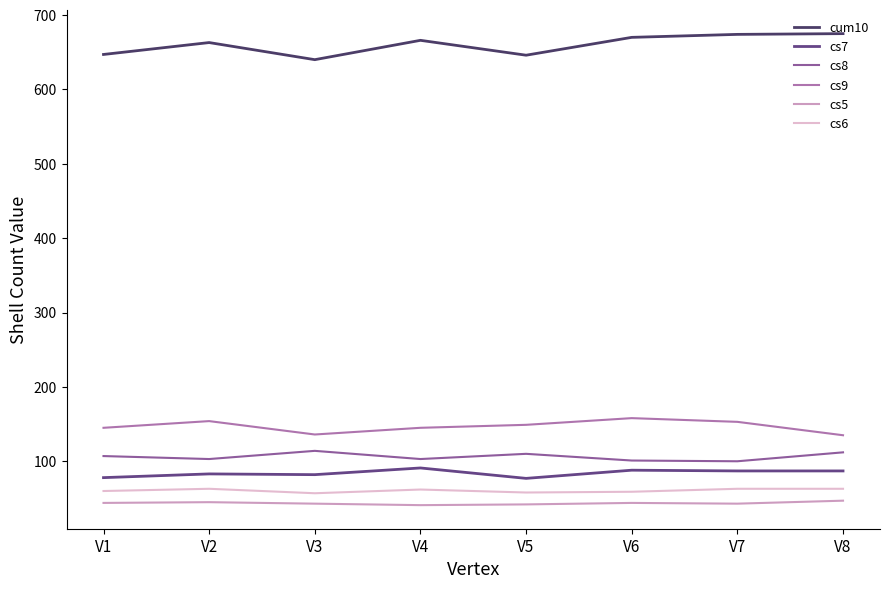

What is the spread (max minus min) of values at V7?

631